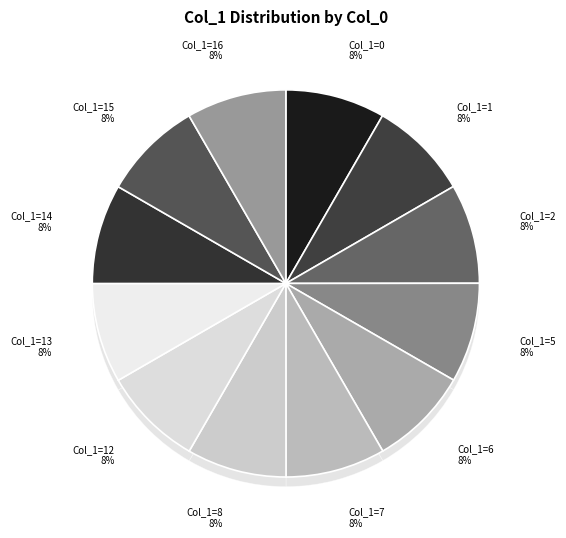

To the nearest percent, what percentage of the pie is 15?

8%